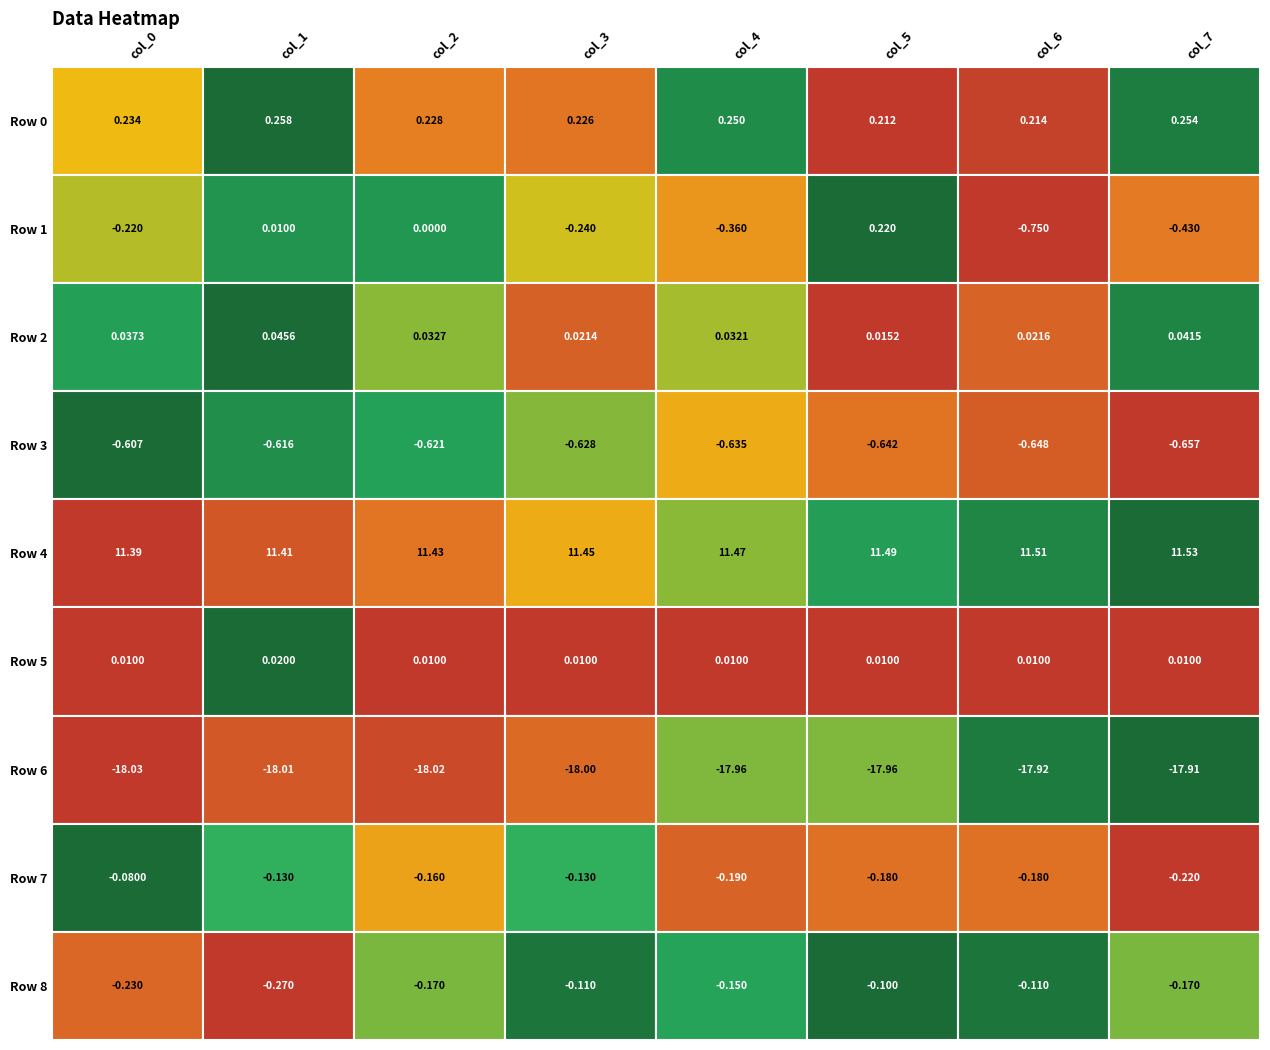

What is the sum of all Row 7 values?

-1.3